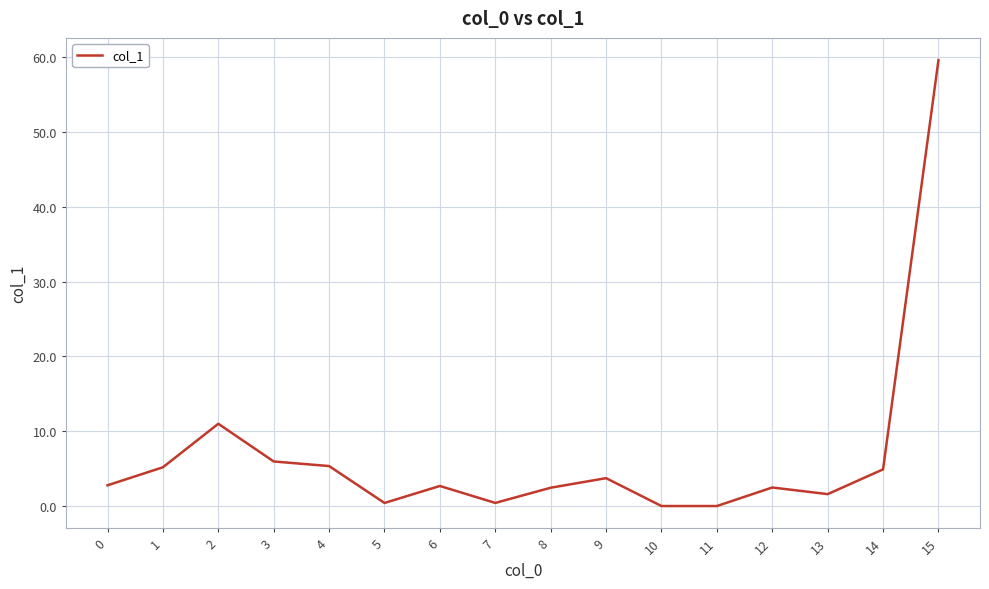

How many interior local valleys (lower than both neighbors) does the data have?

4